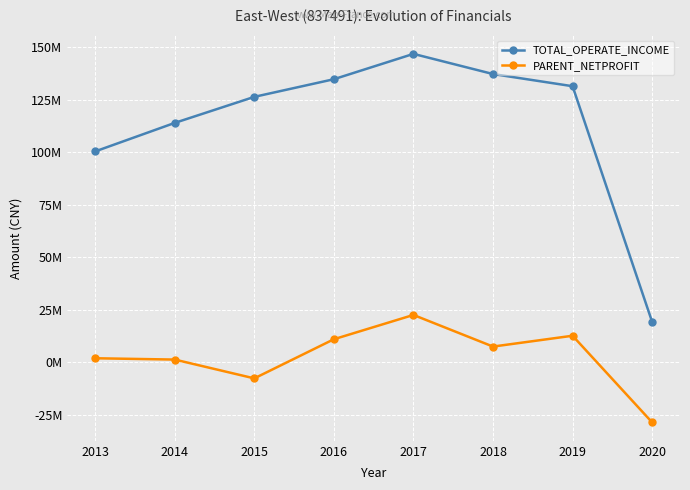

What are all the series names shown in the legend?

TOTAL_OPERATE_INCOME, PARENT_NETPROFIT